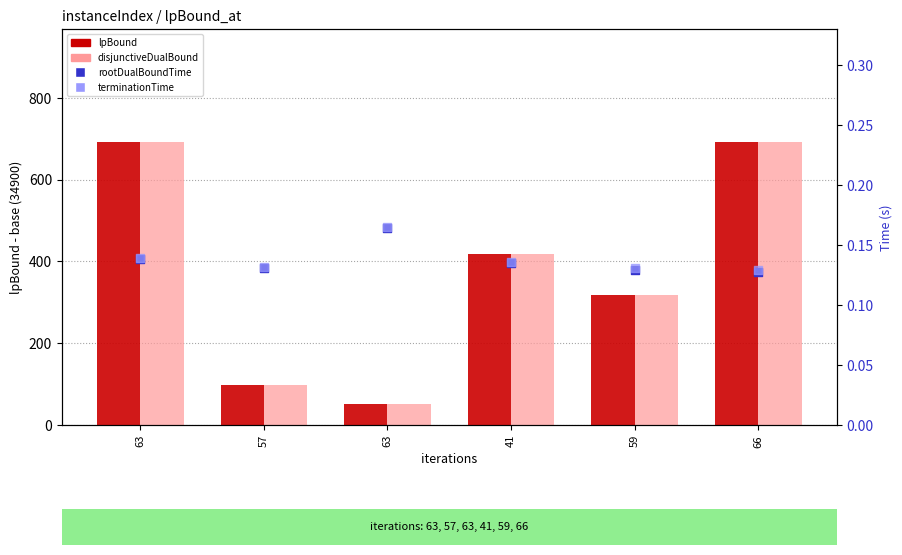

What are all the series names shown in the legend?

lpBound, disjunctiveDualBound, rootDualBoundTime, terminationTime